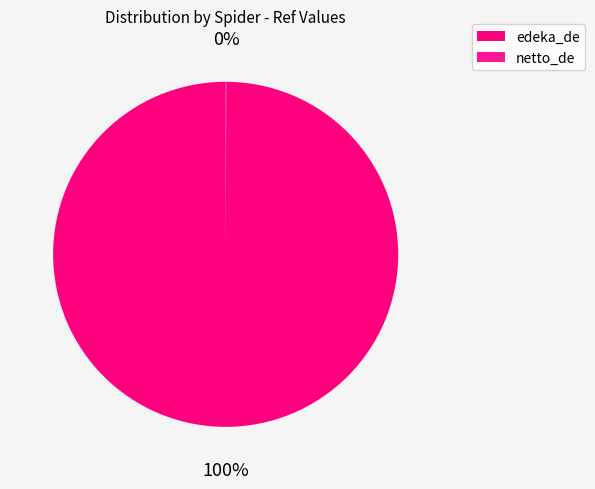

To the nearest percent, what is the difference between the largest and smallest slice percentages?

100%